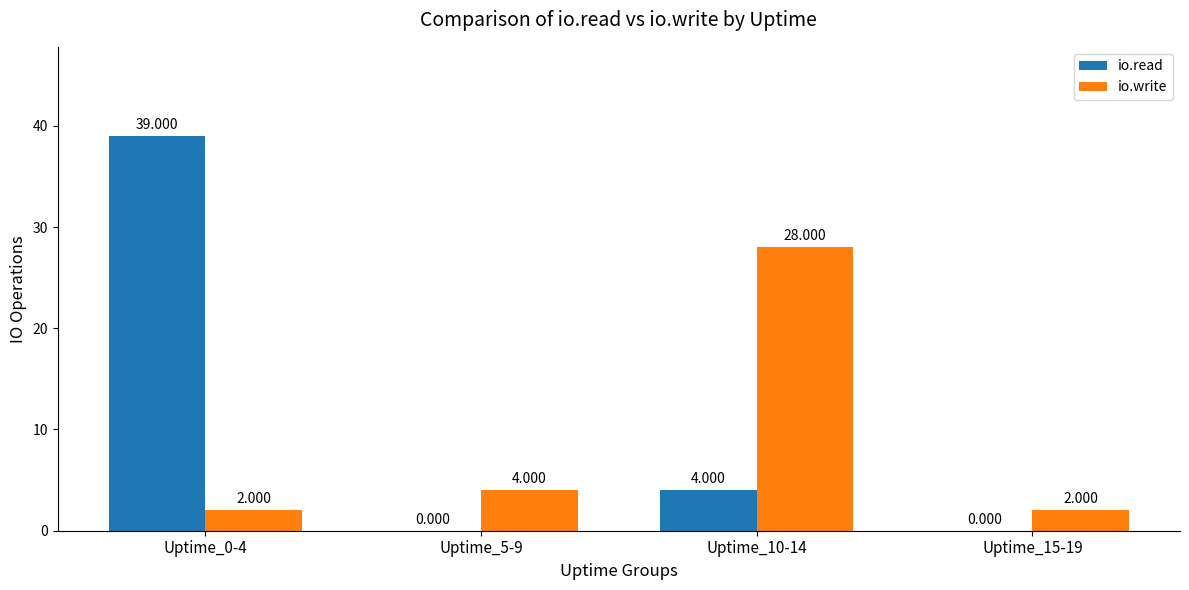

Which series changed the most between Uptime_10-14 and Uptime_15-19?

io.write